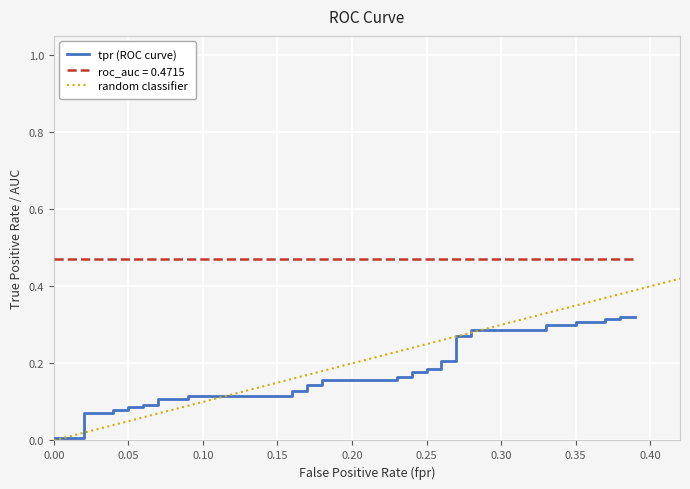

True or false: tpr (ROC curve) has a value of 0.1 at 0.15.

False